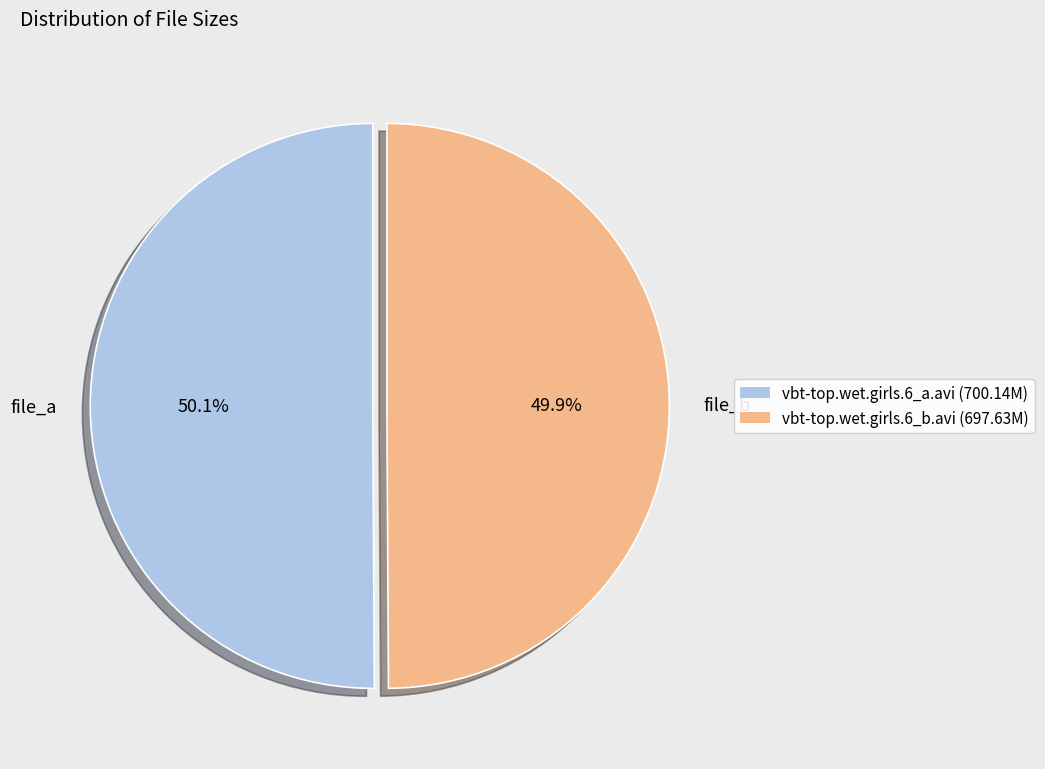

How many slices are in this pie chart?

2